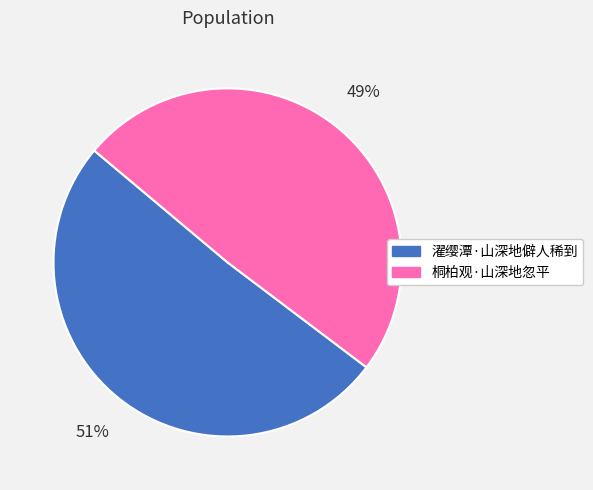

Approximately how many times larger is the value at 濯缨潭·山深地僻人稀到 compared to 桐柏观·山深地忽平?

1.0